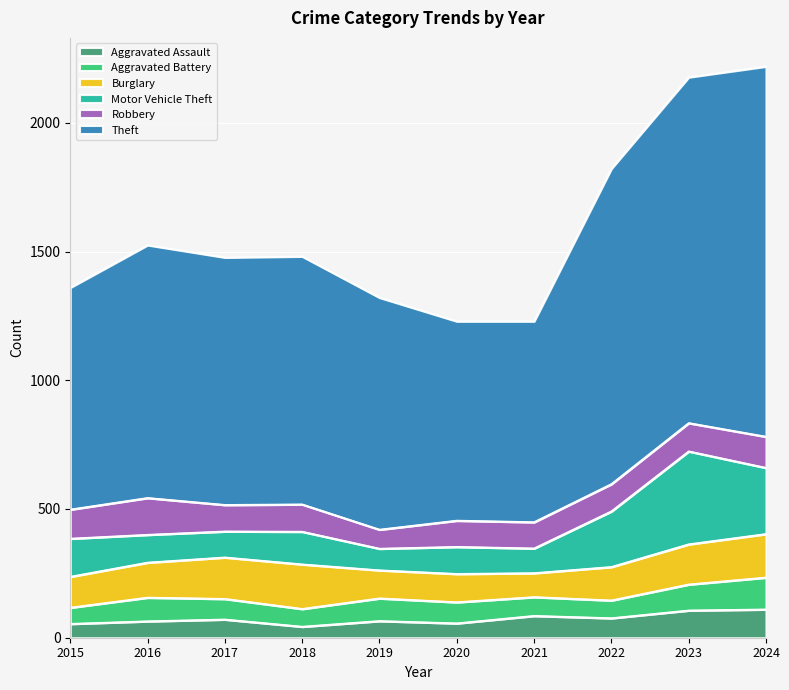

What are all the series names shown in the legend?

Aggravated Assault, Aggravated Battery, Burglary, Motor Vehicle Theft, Robbery, Theft